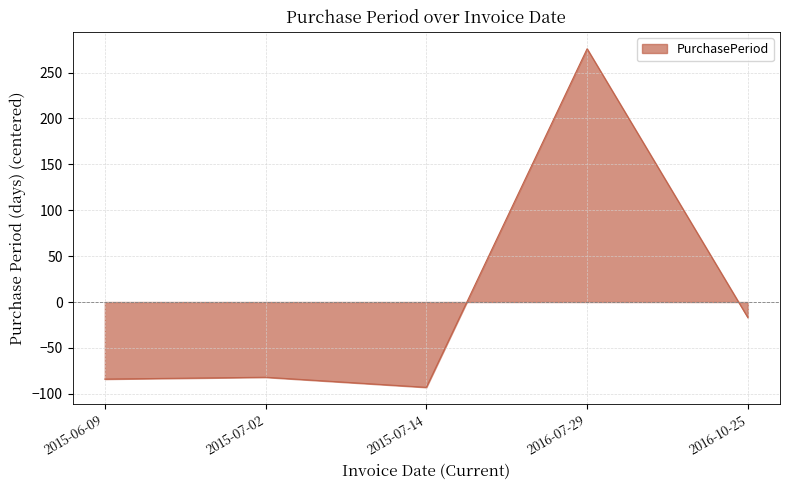

Where is the data nearest to the value 91?

2016-10-25